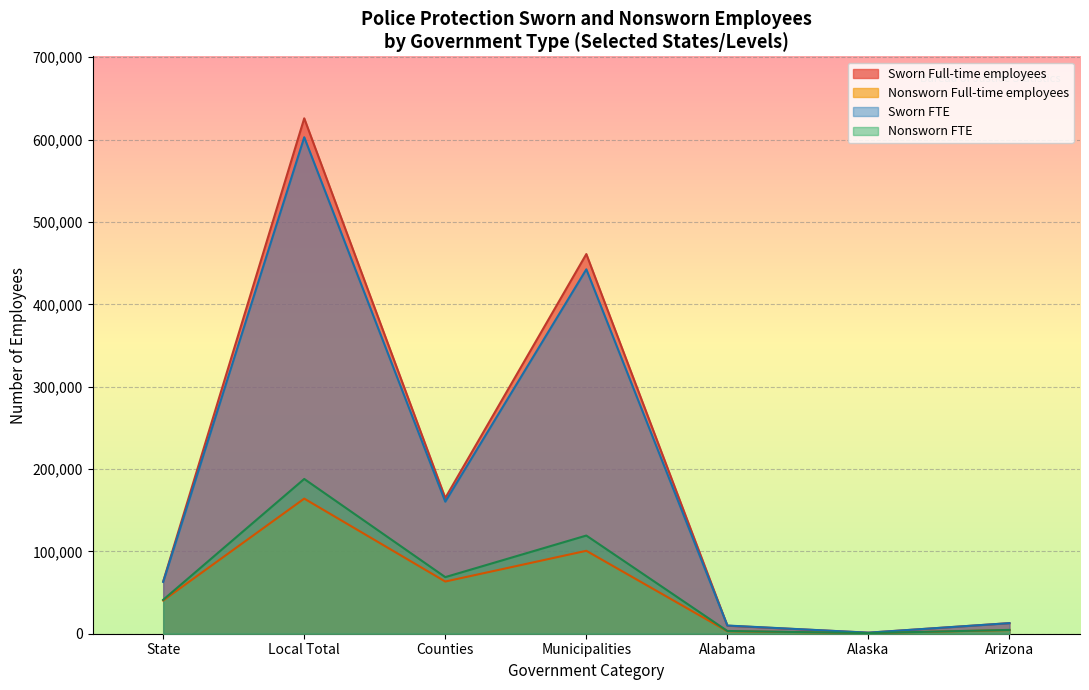

At which label does Nonsworn Full-time employees reach its peak?

Local Total